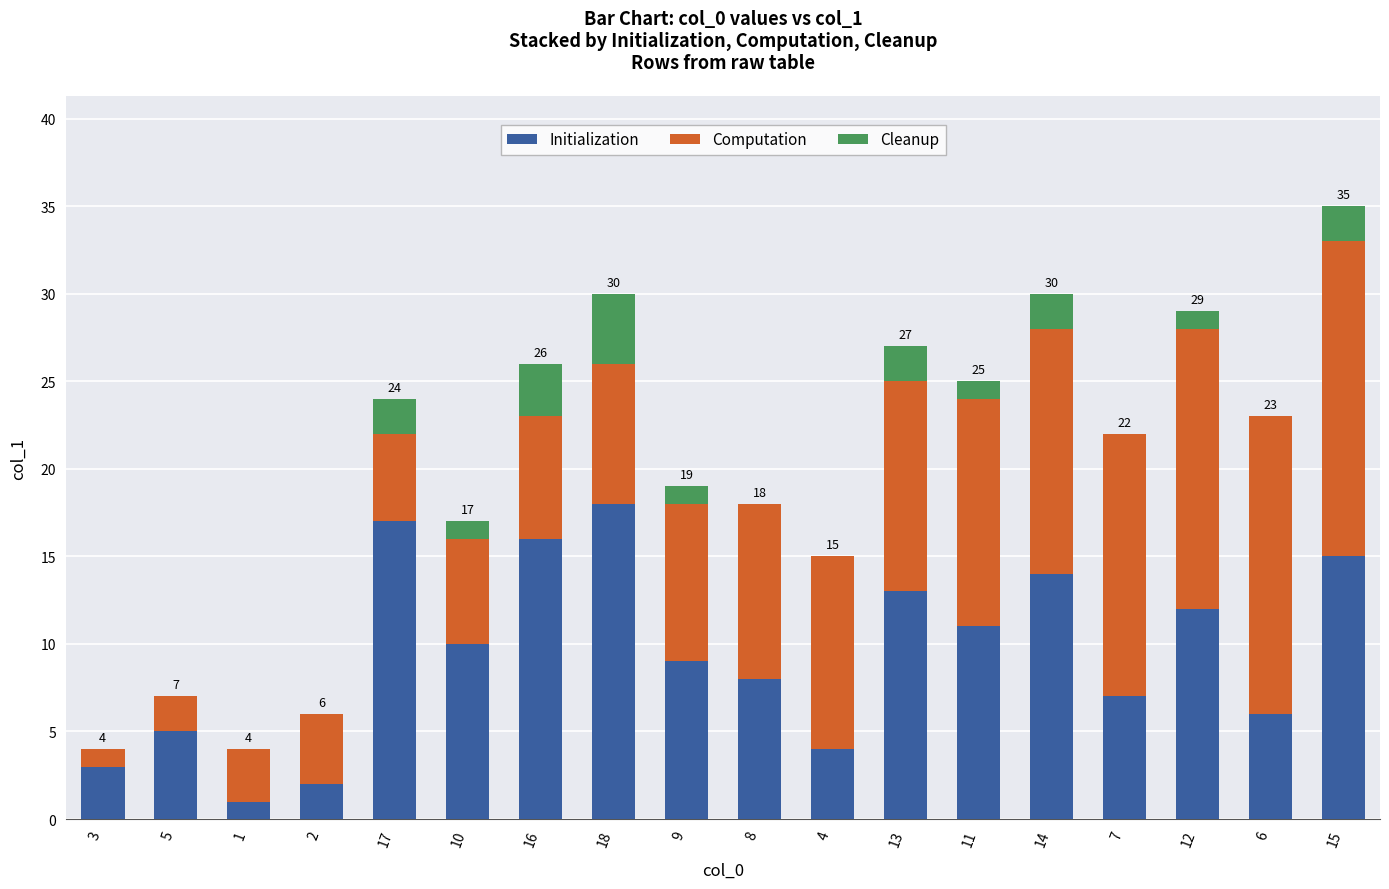

At which category is the sum across all series the highest?

15